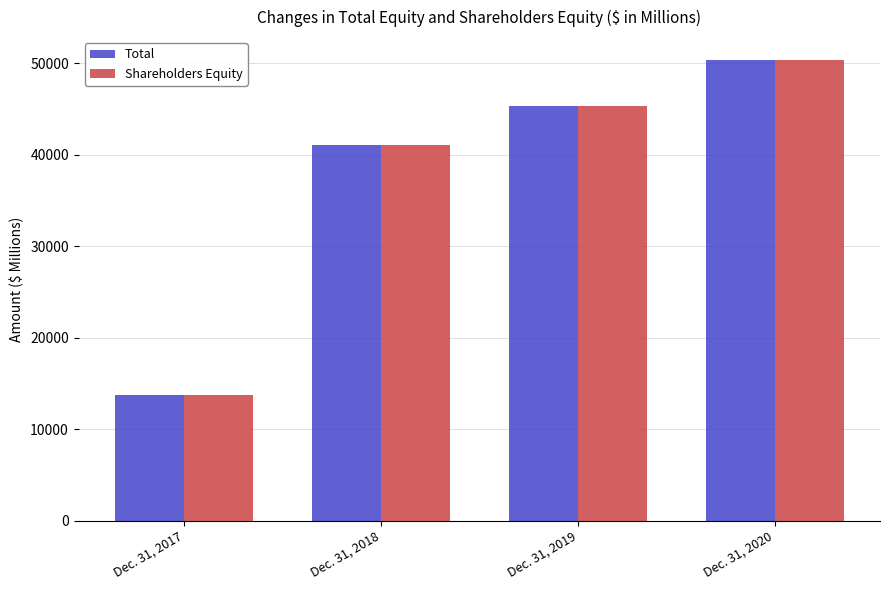

Which series has the widest spread of values?

Total